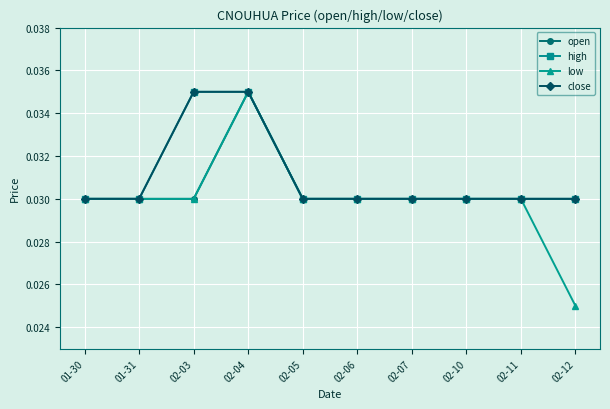

Which series has the largest total across all categories?

high